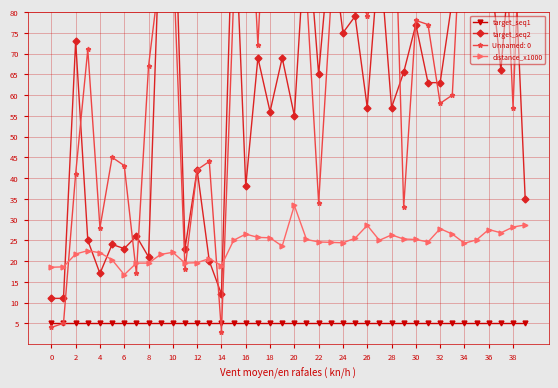

True or false: target_seq2 and target_seq1 intersect in this chart.

False